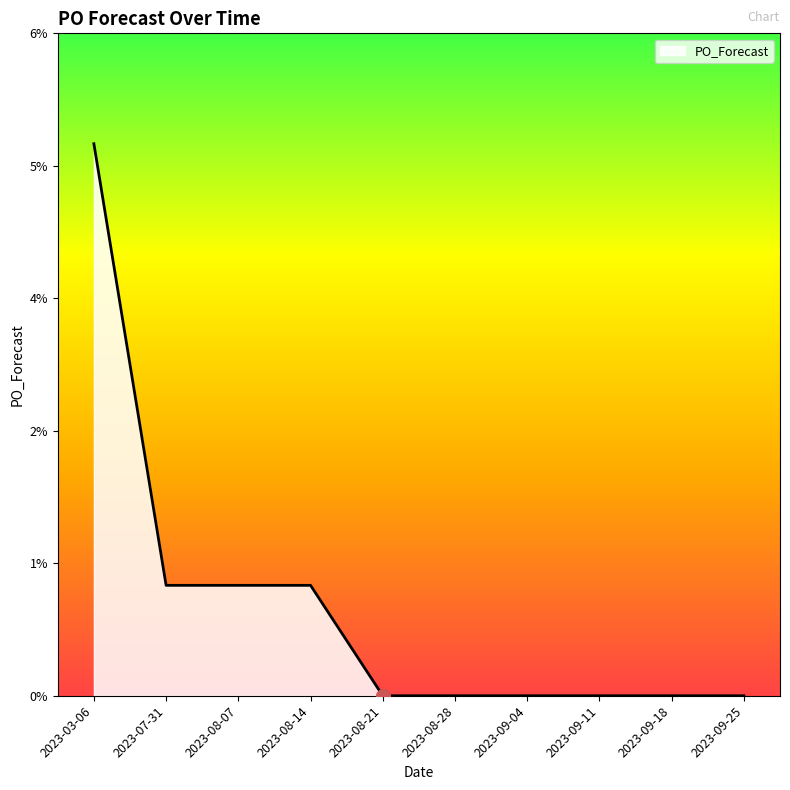

Which category has the highest value across all series?

2023-03-06